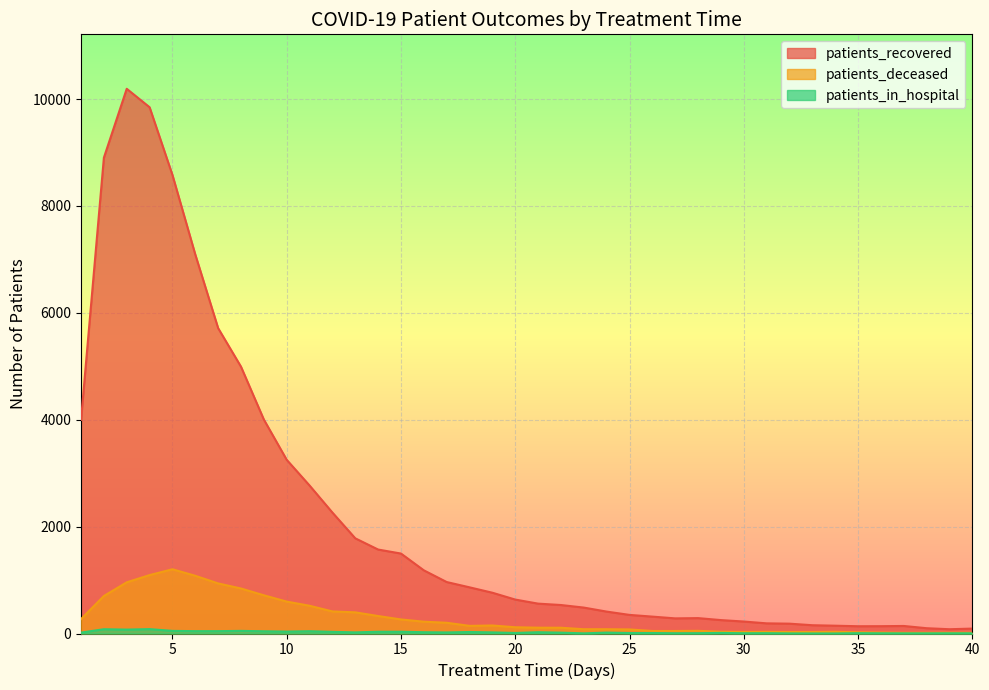

Rank the categories by patients_deceased value from highest to lowest.

5, 4, 6, 3, 7, 8, 9, 2, 10, 11, 12, 13, 14, 1, 15, 16, 17, 19, 18, 20, 21, 22, 23, 24, 25, 28, 26, 27, 29, 34, 31, 30, 32, 33, 35, 36, 39, 37, 38, 40